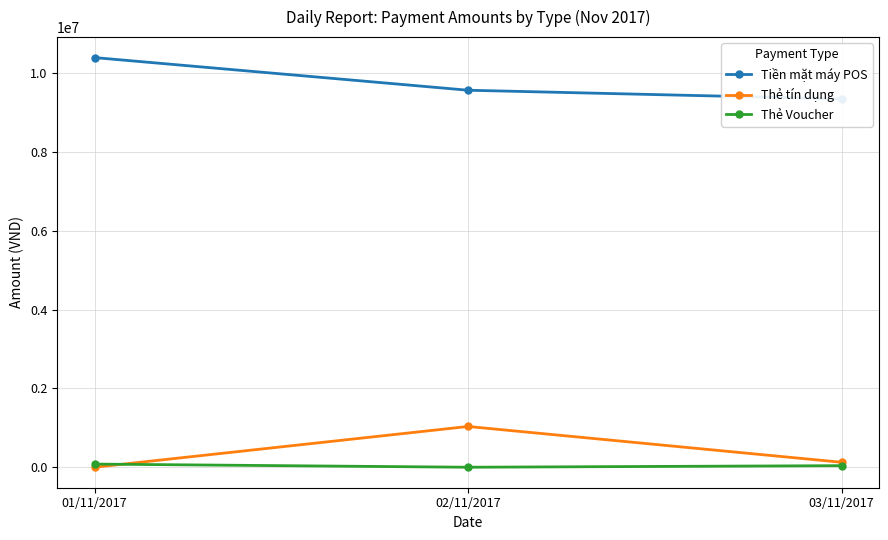

Which series has the largest range (max minus min)?

Tiền mặt máy POS